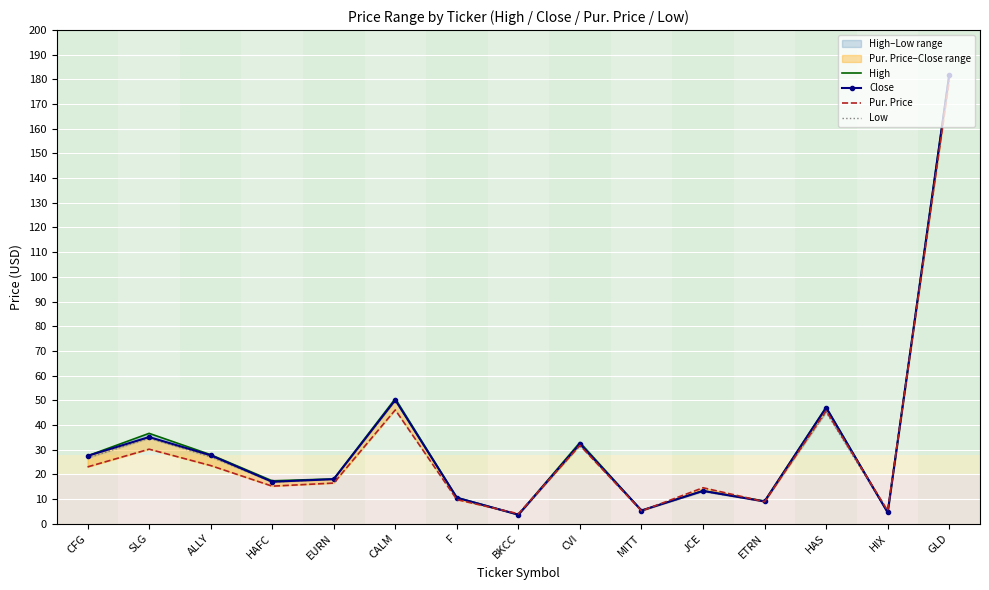

Reading left to right, list all the values displayed in this chart.

High: CFG=27.5	SLG=36.6	ALLY=27.9	HAFC=17.4	EURN=18.1	CALM=50.7	F=10.6	BKCC=3.6	CVI=32.9	MITT=5.3	JCE=13.3	ETRN=9.2	HAS=47.2	HIX=4.5	GLD=182.2
Close: CFG=27.5	SLG=35.1	ALLY=27.7	HAFC=17.0	EURN=18.0	CALM=50.1	F=10.5	BKCC=3.6	CVI=32.4	MITT=5.3	JCE=13.2	ETRN=9.0	HAS=47.0	HIX=4.5	GLD=181.9
Pur. Price: CFG=23.0	SLG=30.2	ALLY=23.5	HAFC=15.2	EURN=16.4	CALM=46.1	F=9.7	BKCC=4.0	CVI=31.7	MITT=5.2	JCE=14.5	ETRN=8.9	HAS=45.7	HIX=5.2	GLD=179.5
Low: CFG=26.6	SLG=34.6	ALLY=27.1	HAFC=16.8	EURN=18.0	CALM=49.8	F=10.4	BKCC=3.6	CVI=31.8	MITT=5.3	JCE=13.0	ETRN=9.0	HAS=45.1	HIX=4.5	GLD=181.3